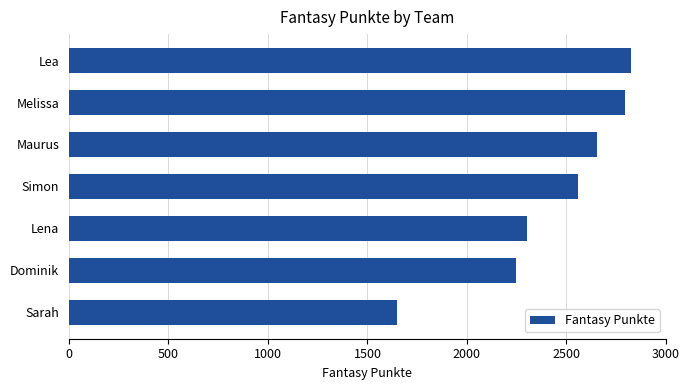

Reading top to bottom, transcribe all the data shown in this chart.

2825	2795	2654	2557	2300	2247	1647